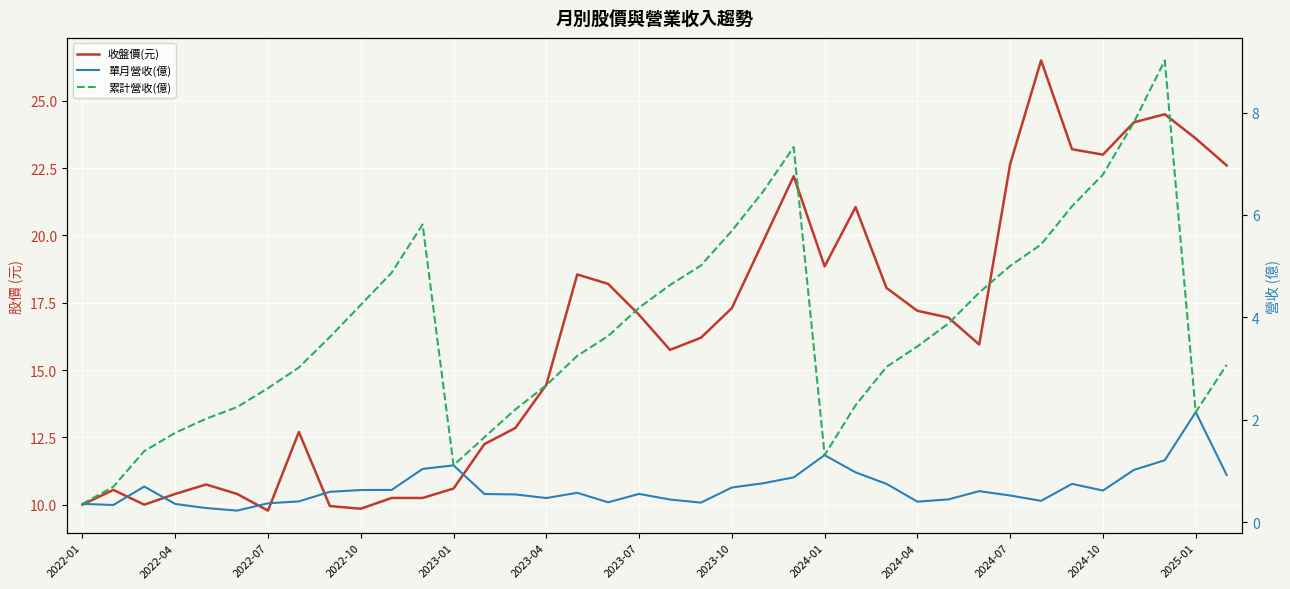

How many lines are shown in the chart?

3